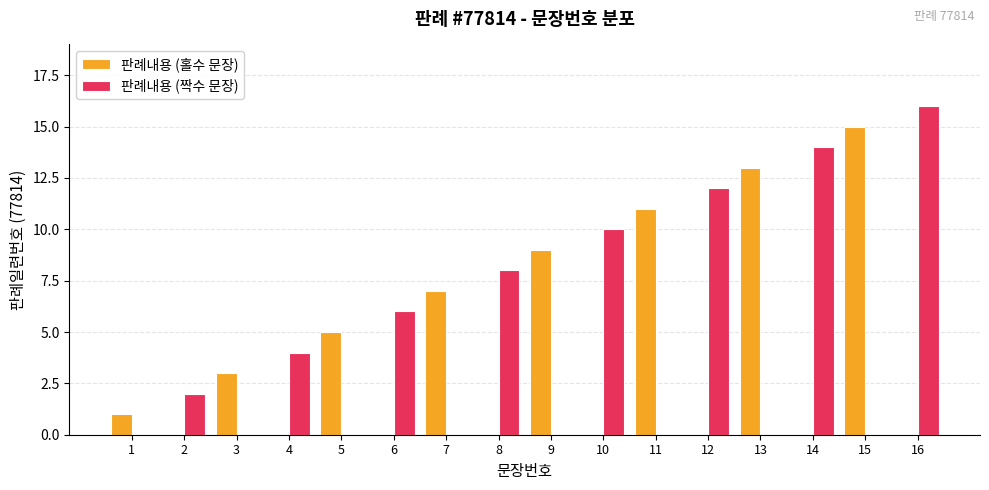

Which label corresponds to the largest value in the chart?

16